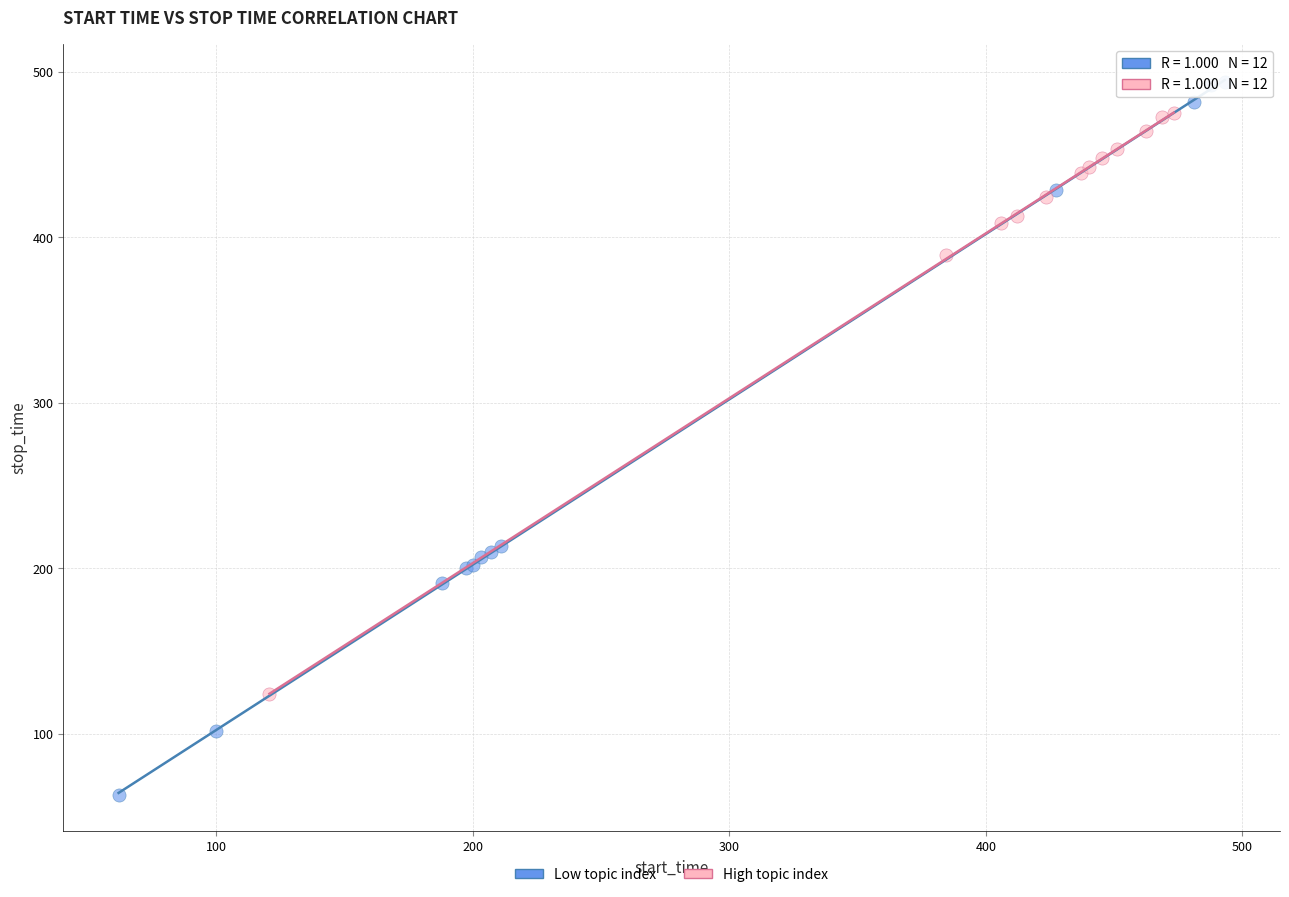

Which series has the widest spread of Y values?

Low topic index